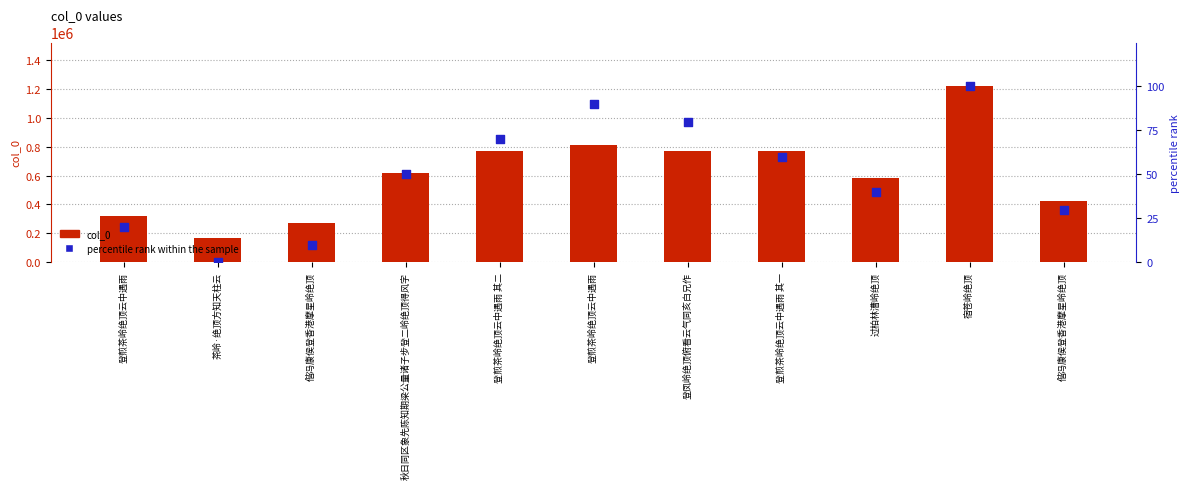

What are all the series names shown in the legend?

col_0, percentile rank within the sample